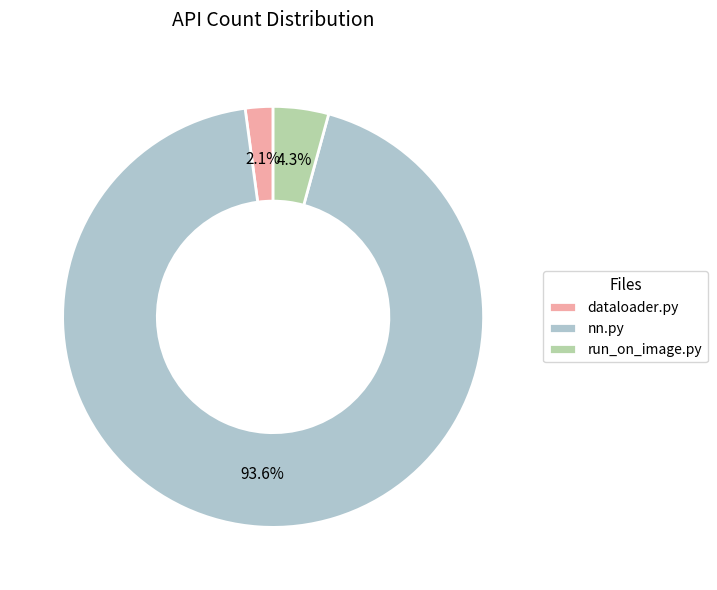

What is the ratio of the value at dataloader.py to the value at run_on_image.py?

0.5